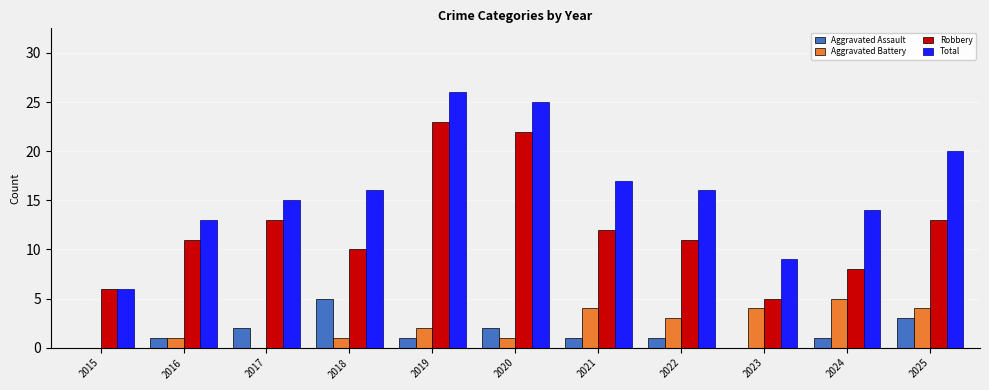

What is the maximum value for Total?

26